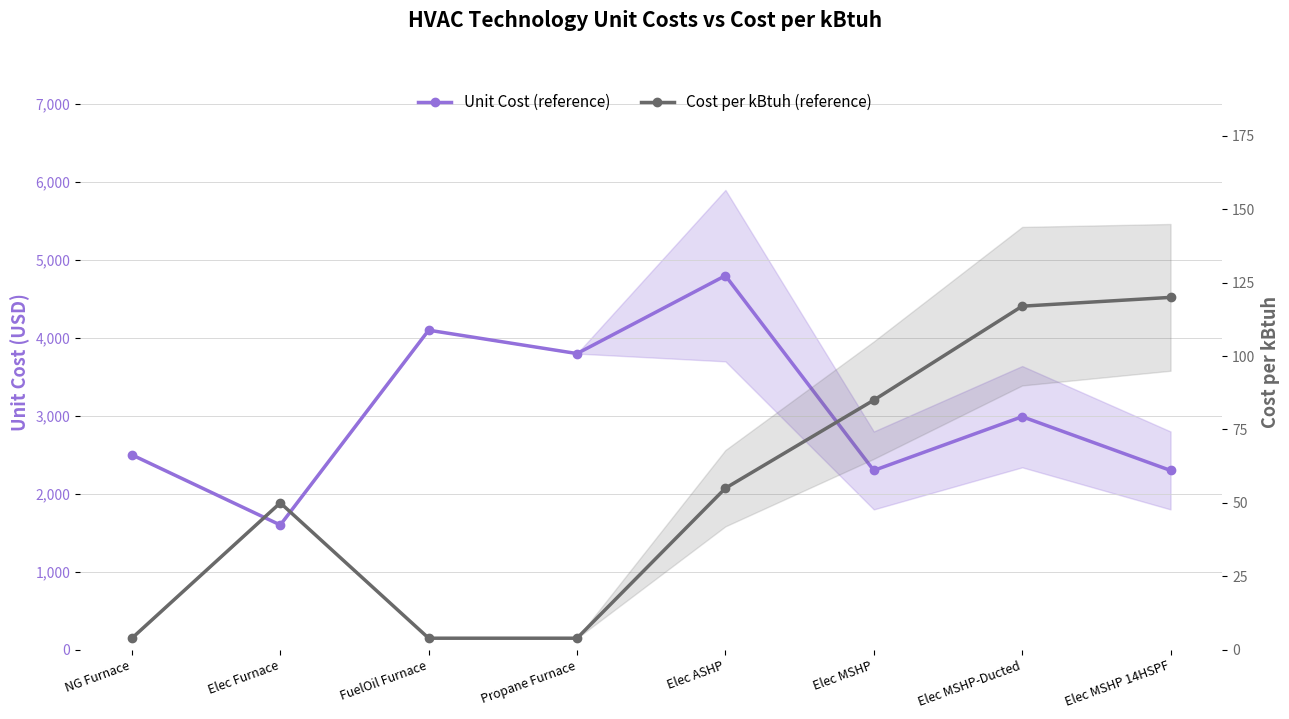

The Cost per kBtuh (reference) series shows 120.0 at Elec MSHP 14HSPF. True or false?

True